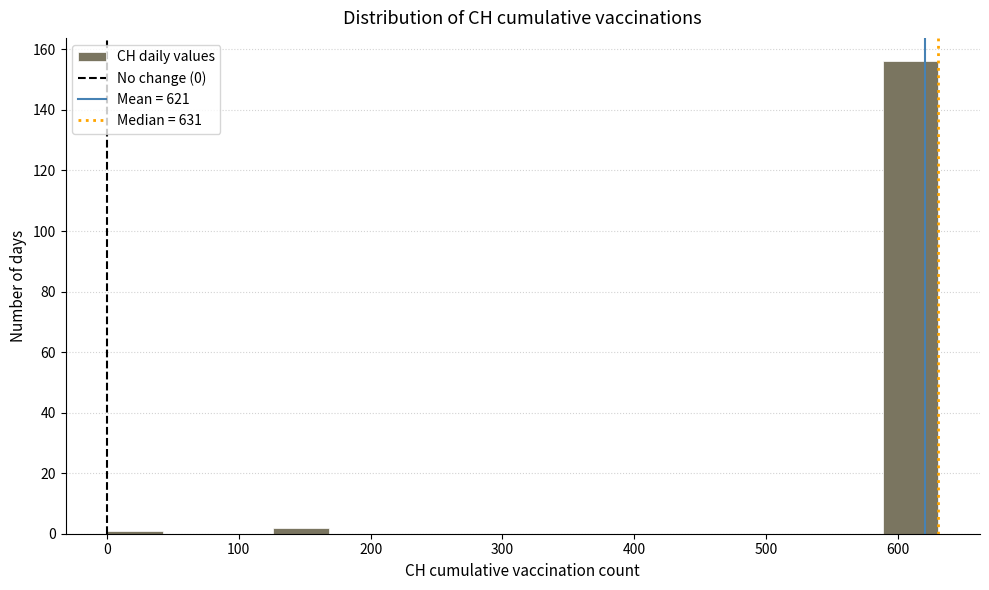

What is the height of the bar covering 590 to 630 on the x-axis? Neither the bar edges nor the heights are printed on the chart, so give them approximately, as read against the axes.

156